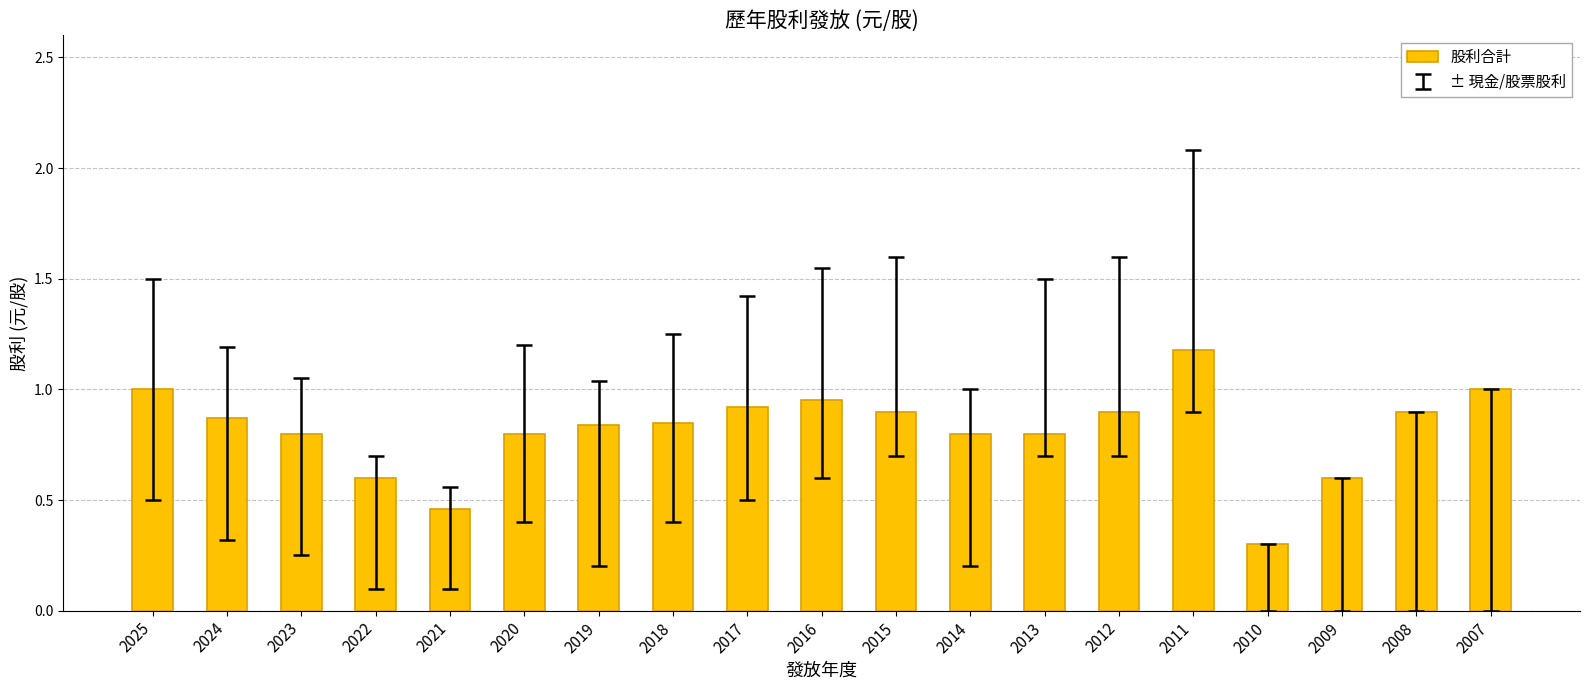

What is the minimum value shown in the chart?

0.3